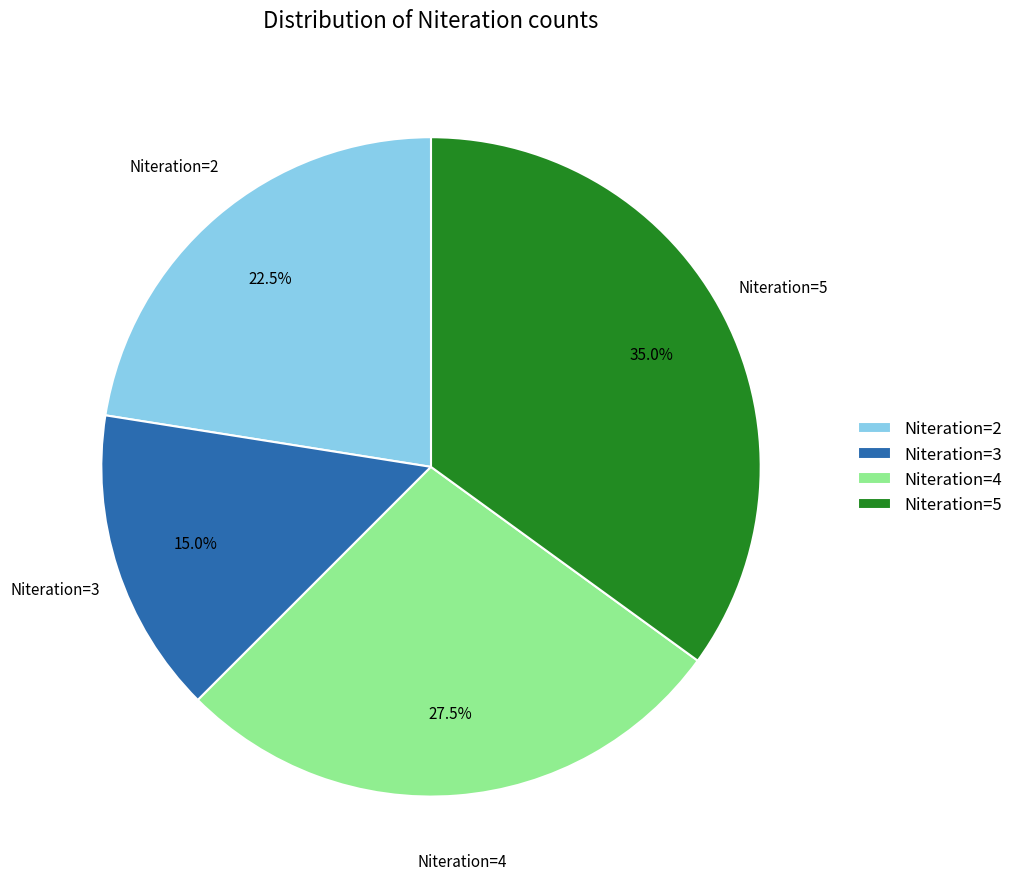

What percentage do Niteration=3 and Niteration=2 together represent?

37.5%